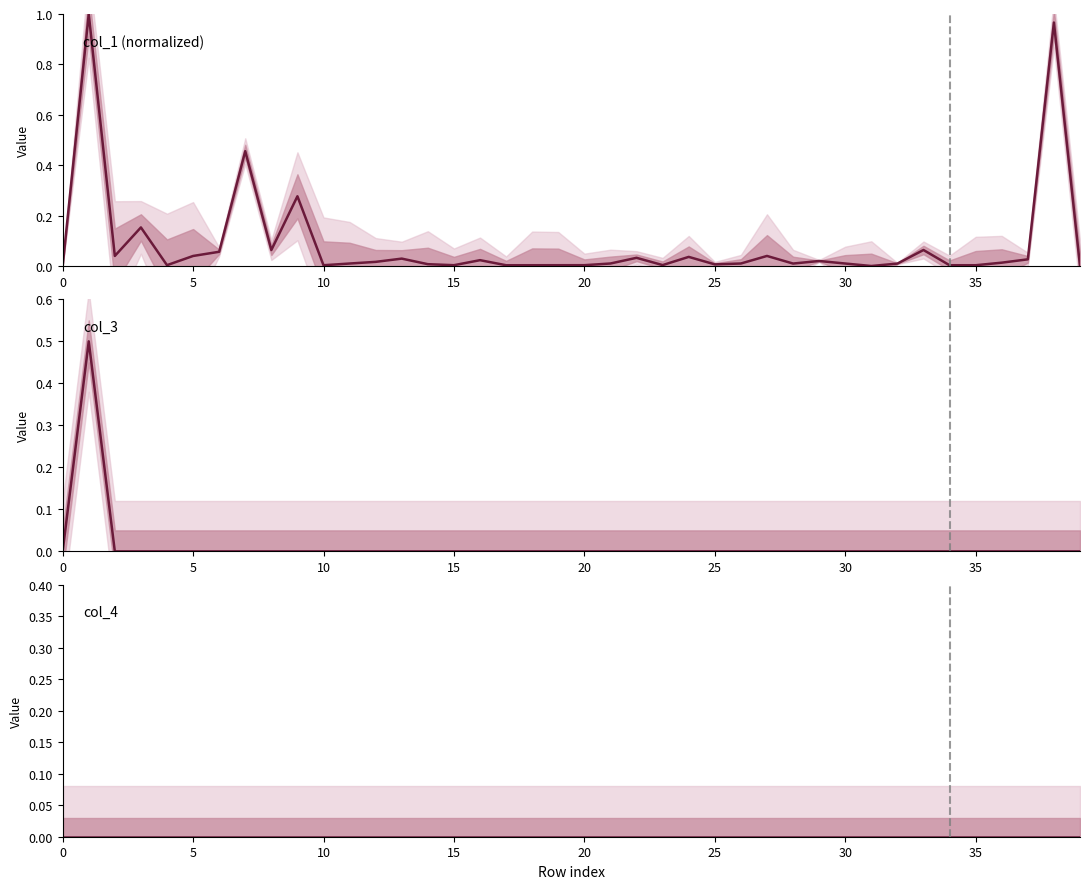

Reading left to right, transcribe all the data shown in this chart.

col_1 (normalized): 0.0	1.0	0.0	0.2	0.0	0.0	0.1	0.5	0.1	0.3	0.0	0.0	0.0	0.0	0.0	0.0	0.0	0.0	0.0	0.0	0.0	0.0	0.0	0.0	0.0	0.0	0.0	0.0	0.0	0.0	0.0	0.0	0.0	0.1	0.0	0.0	0.0	0.0	1.0	0.0
col_3: 0.0	0.5	0.0	0.0	0.0	0.0	0.0	0.0	0.0	0.0	0.0	0.0	0.0	0.0	0.0	0.0	0.0	0.0	0.0	0.0	0.0	0.0	0.0	0.0	0.0	0.0	0.0	0.0	0.0	0.0	0.0	0.0	0.0	0.0	0.0	0.0	0.0	0.0	0.0	0.0
col_4: 0.0	0.0	0.0	0.0	0.0	0.0	0.0	0.0	0.0	0.0	0.0	0.0	0.0	0.0	0.0	0.0	0.0	0.0	0.0	0.0	0.0	0.0	0.0	0.0	0.0	0.0	0.0	0.0	0.0	0.0	0.0	0.0	0.0	0.0	0.0	0.0	0.0	0.0	0.0	0.0